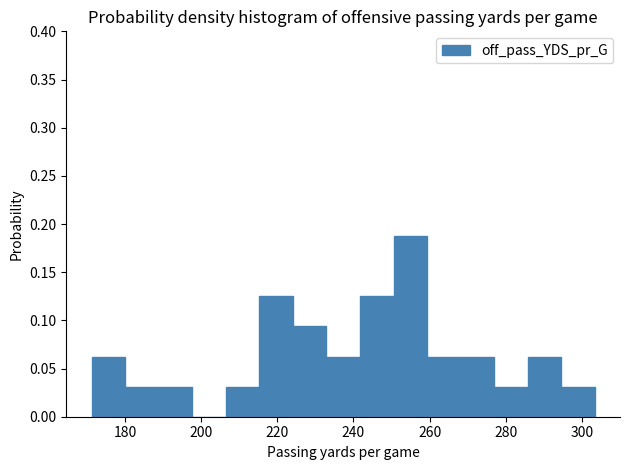

Reading left to right, transcribe this chart: for each bar, give the range it covers on the x-axis and its height. Neither the bar edges nor the heights are printed on the chart, so give them approximately, as read against the axes.

172 to 180: 0.065
180 to 188: 0.030
188 to 198: 0.030
198 to 206: 0
206 to 216: 0.030
216 to 224: 0.125
224 to 232: 0.095
232 to 242: 0.065
242 to 250: 0.125
250 to 260: 0.190
260 to 268: 0.065
268 to 276: 0.065
276 to 286: 0.030
286 to 294: 0.065
294 to 304: 0.030